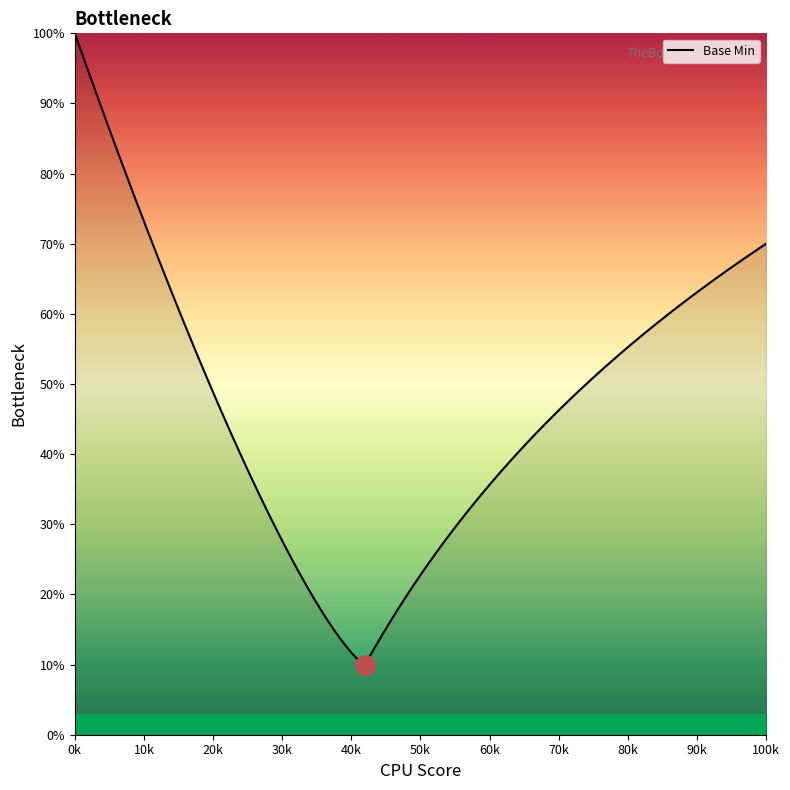

Does the chart display data point markers on the line(s)?

No